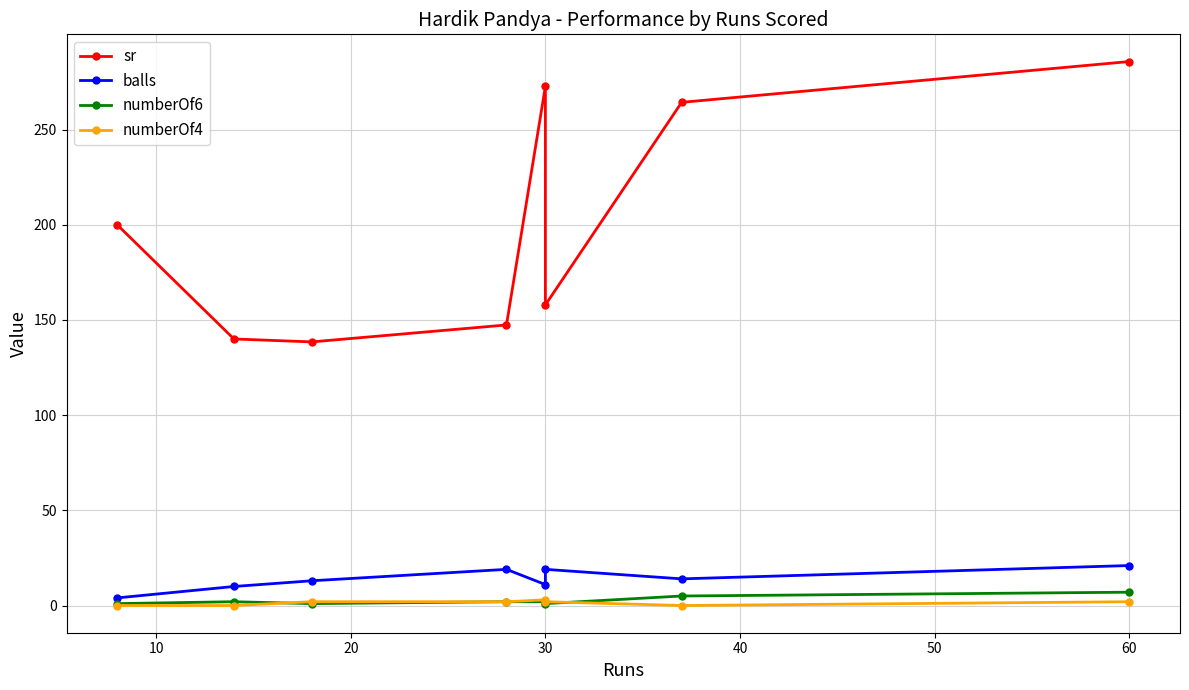

What is the difference between the highest and lowest values at 10?

140.0